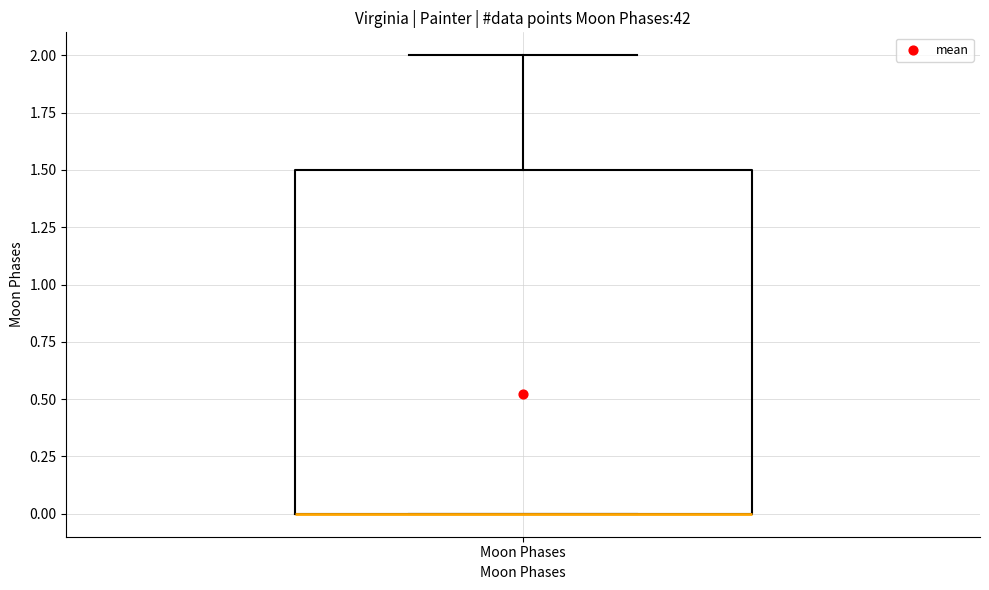

Transcribe this box plot: give where the median line is, the range the box spans, and where the two whiskers end, as read against the y-axis. The values are not printed on the chart, so give them approximately, as read against the axis.

median 0.0 (drawn on the box's lower edge), box 0.0 to 1.5, whiskers 0.0 to 2.0